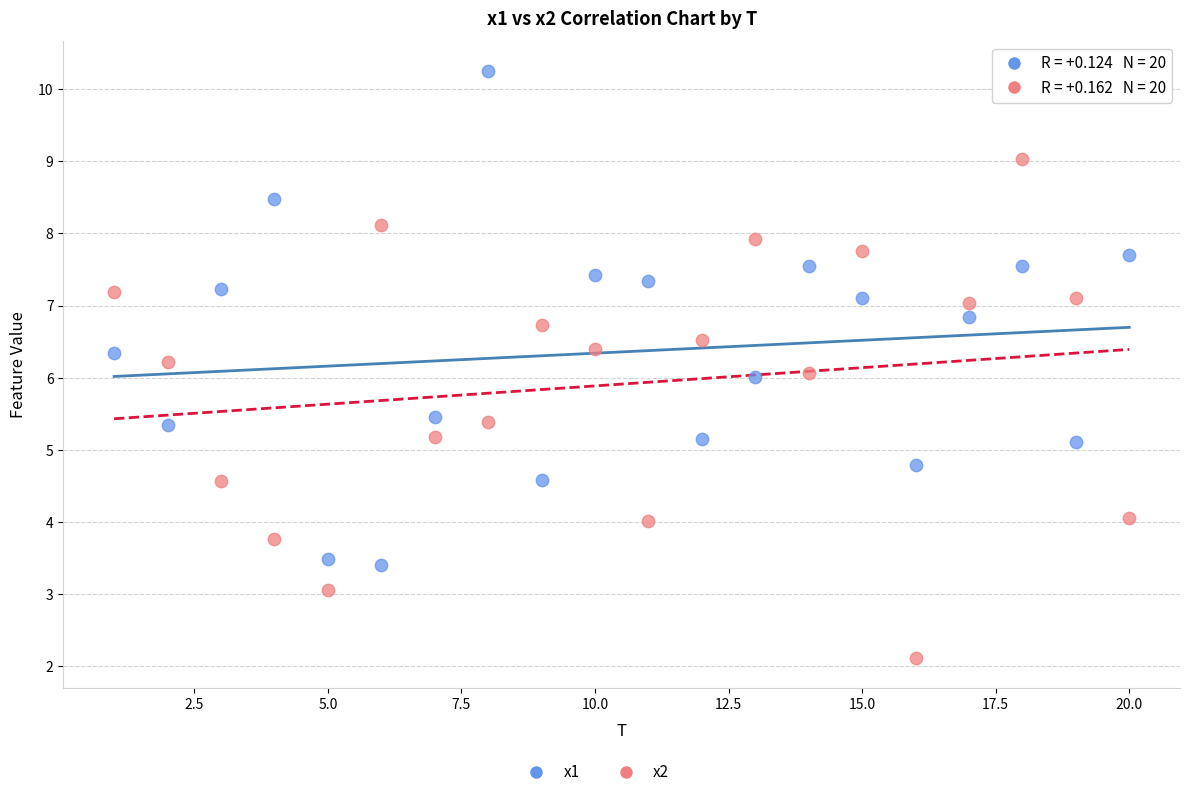

Which series contains the lowest Y value?

x2